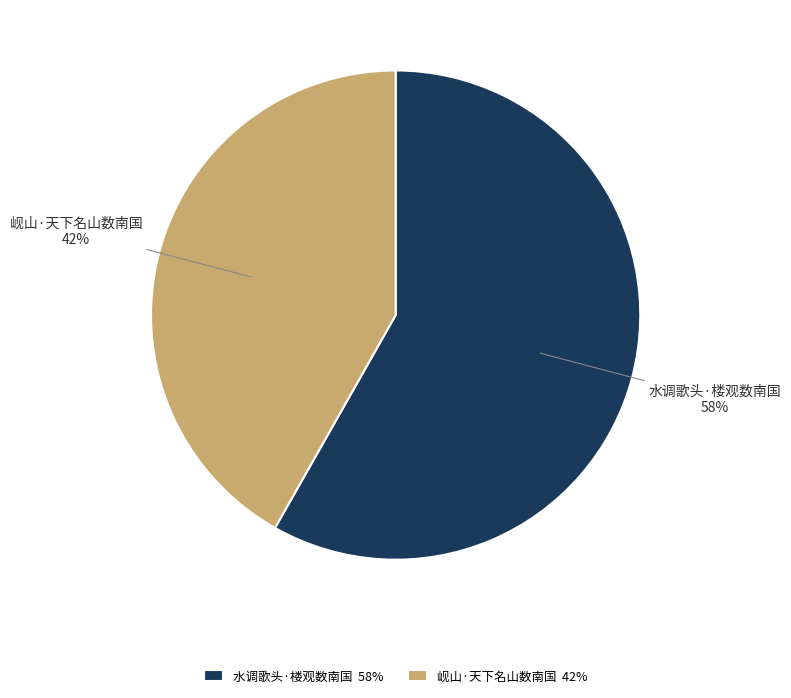

True or false: 水调歌头·楼观数南国 accounts for 58% of the total.

True